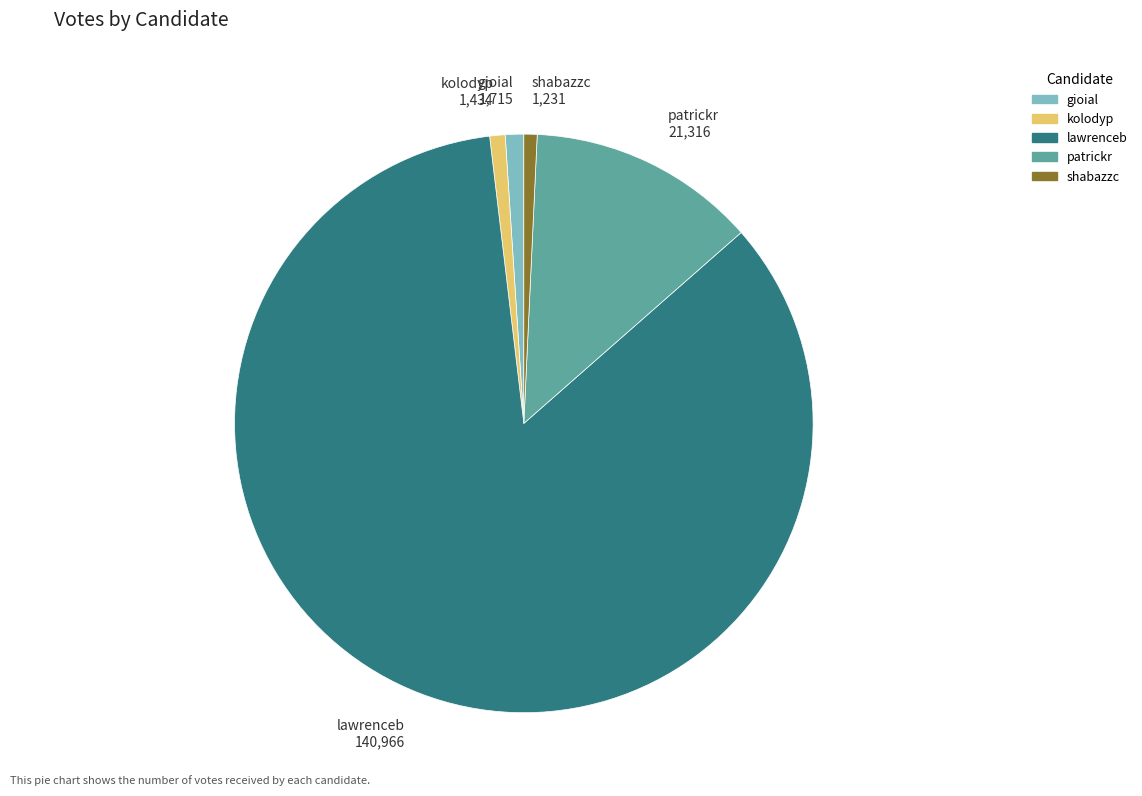

Combined, do gioial and shabazzc account for over 50%?

No